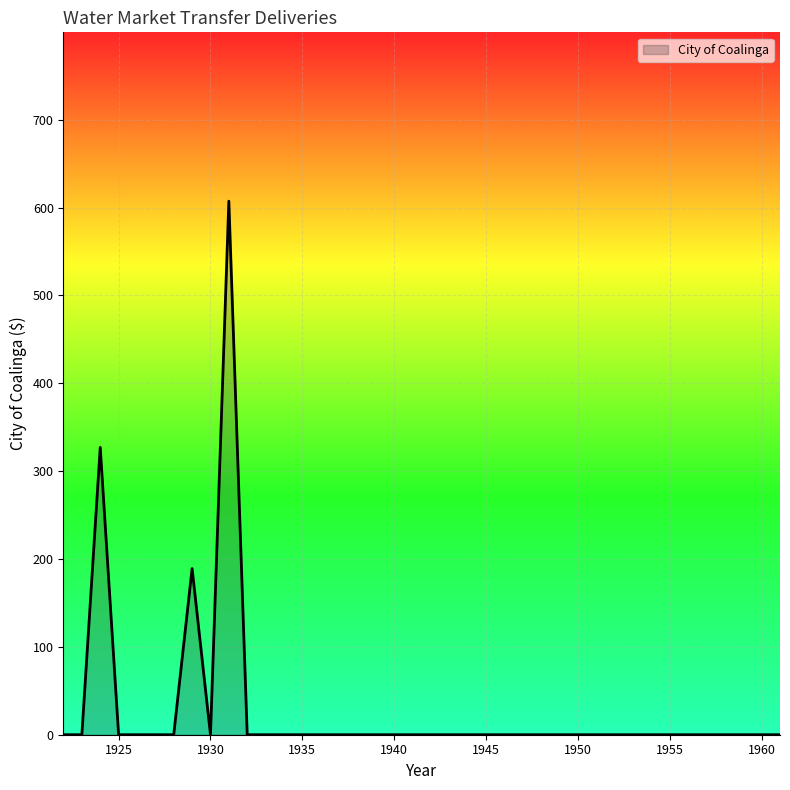

Reading left to right, list all the values displayed in this chart.

0.0	0.0	327.1	0.0	0.0	0.0	0.0	189.2	0.0	607.3	0.0	0.0	0.0	0.0	0.0	0.0	0.0	0.0	0.0	0.0	0.0	0.0	0.0	0.0	0.0	0.0	0.0	0.0	0.0	0.0	0.0	0.0	0.0	0.0	0.0	0.0	0.0	0.0	0.0	0.0